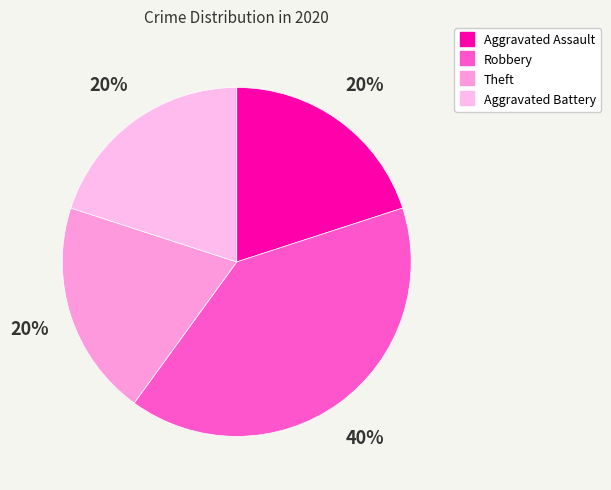

Does any single category account for the majority?

No